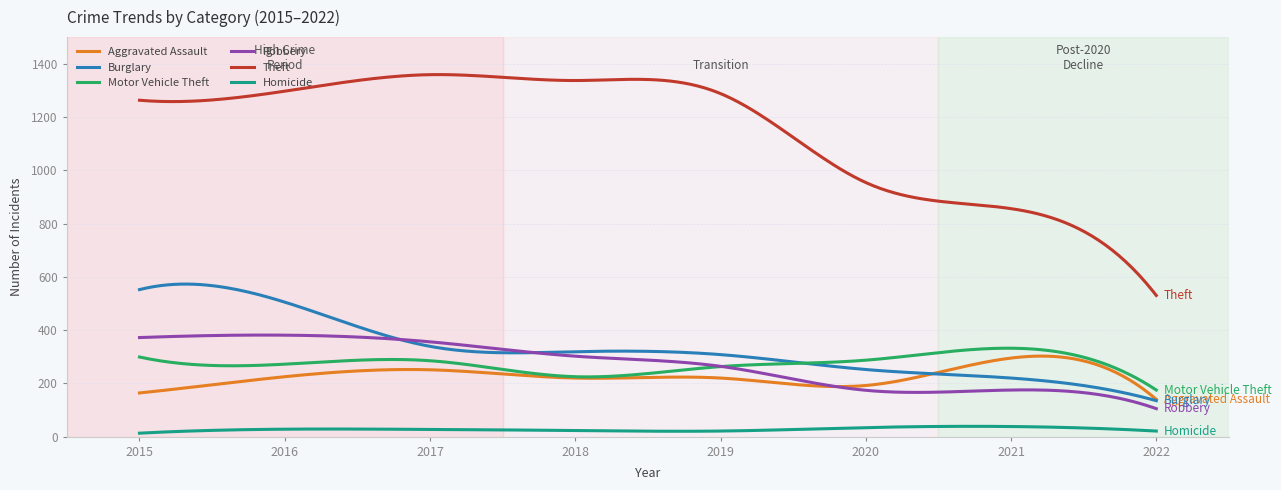

What is the minimum value for Aggravated Assault?

140.0